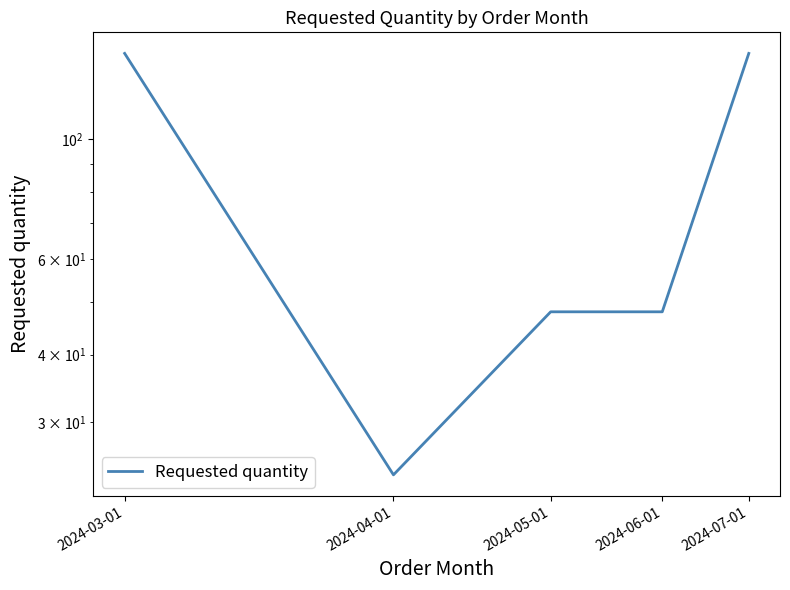

True or false: the data shows 48 at 2024-05-01.

True